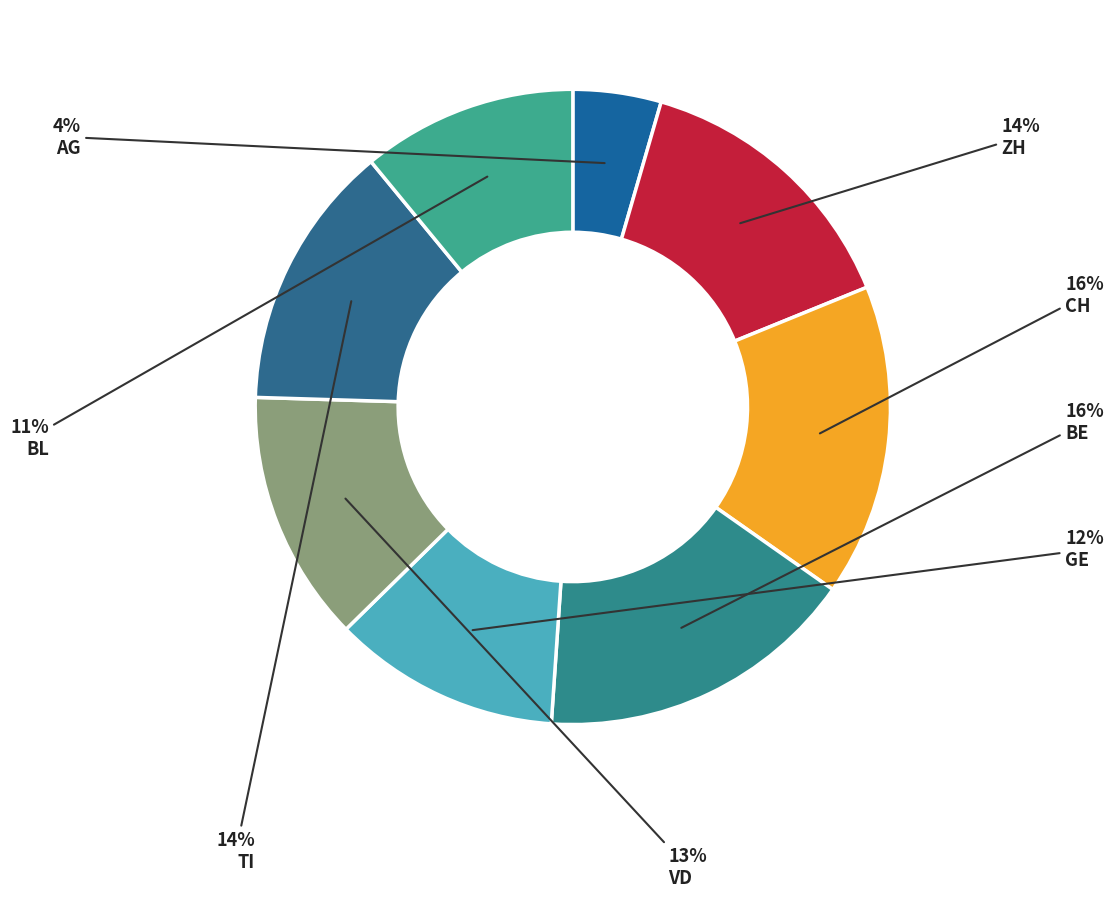

What is the ratio of the value at TI to the value at GE?

1.2